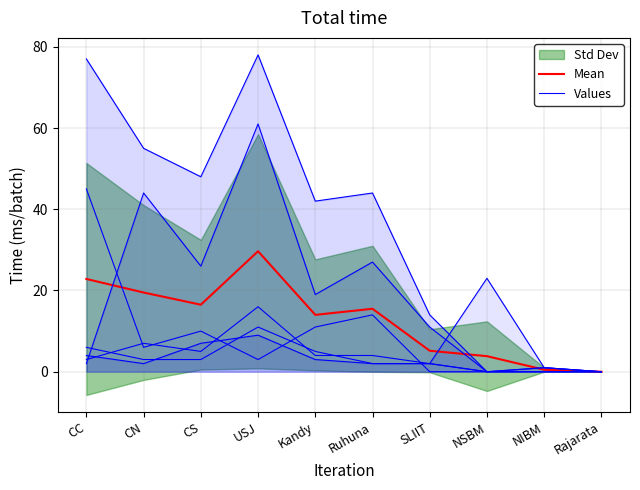

List the labels in order of Mean value, largest first.

USJ, CC, CN, CS, Ruhuna, Kandy, SLIIT, NSBM, NIBM, Rajarata